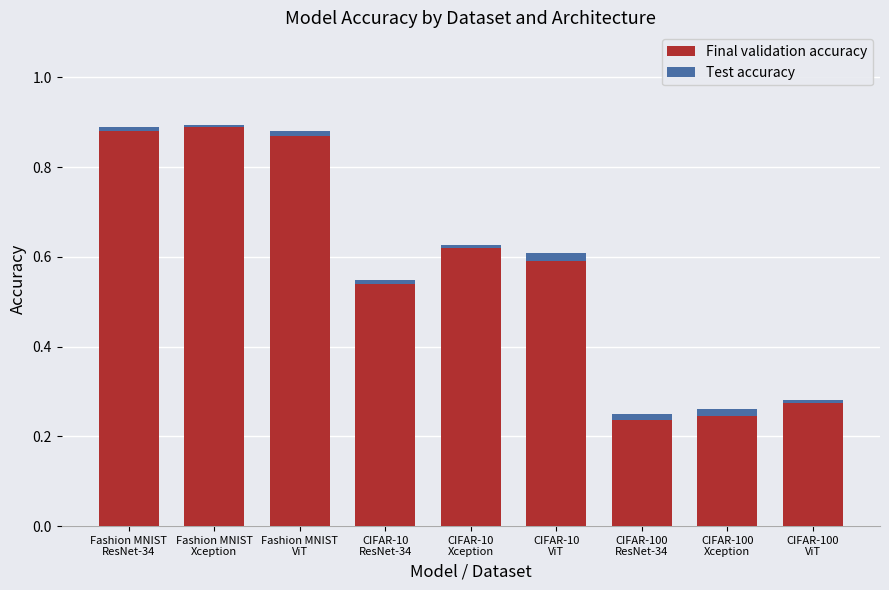

Which series has the largest total across all categories?

Final validation accuracy